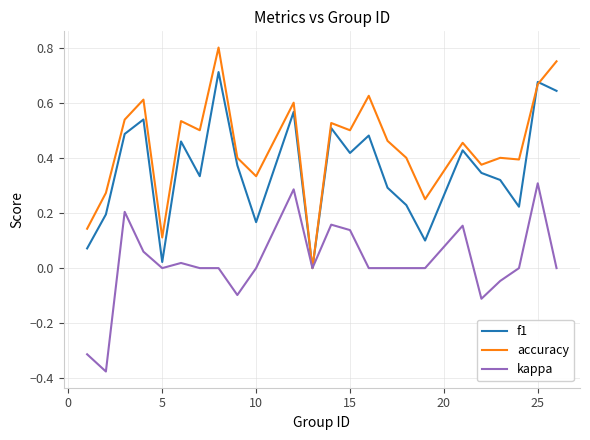

List the series in order of their overall mean, lowest first.

kappa, f1, accuracy